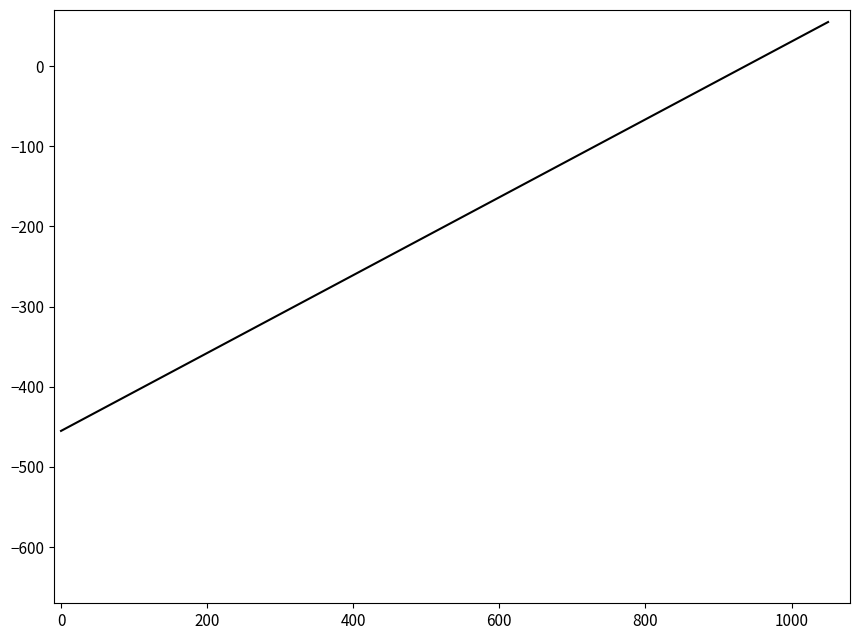

What is the smallest value displayed?

-455